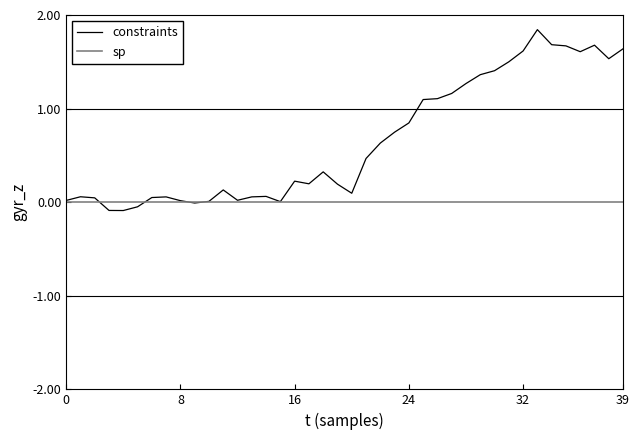

Approximately how many times larger is the value at 39 compared to 26?

1.5